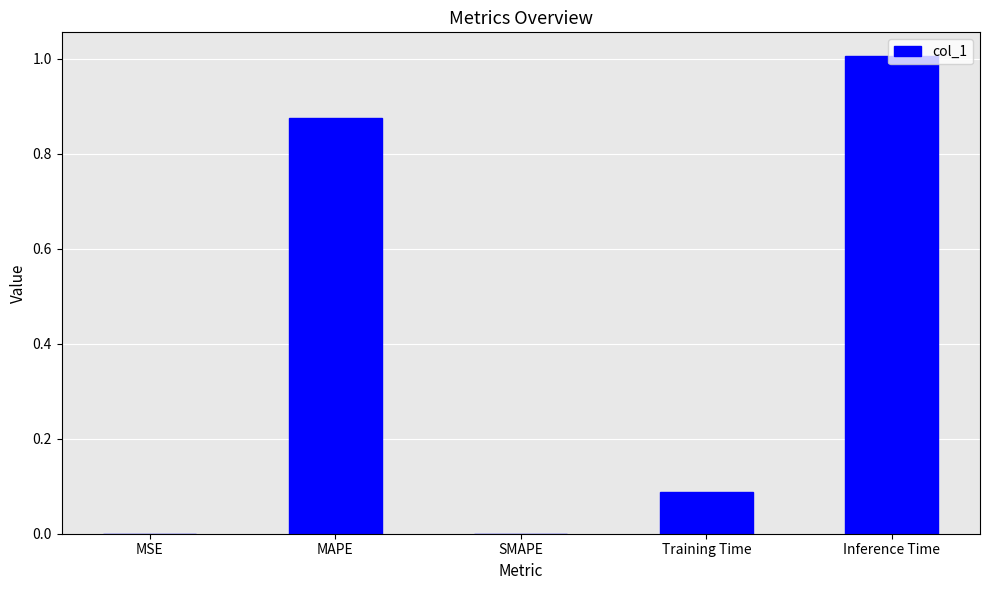

What is the sum of all values?

2.0